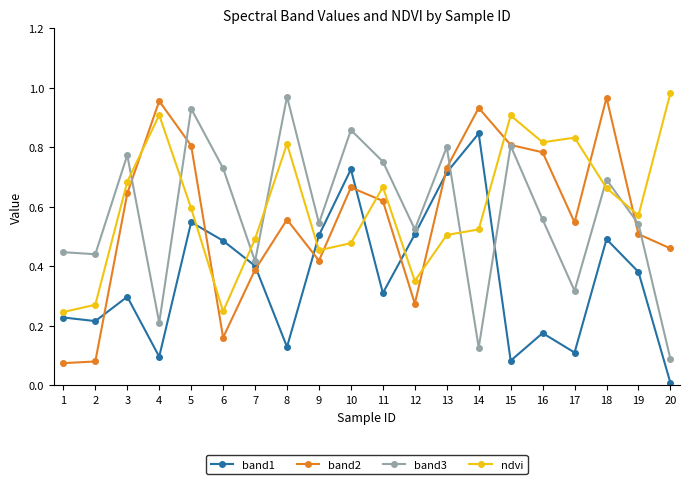

Which category has the lowest value across all series?

20